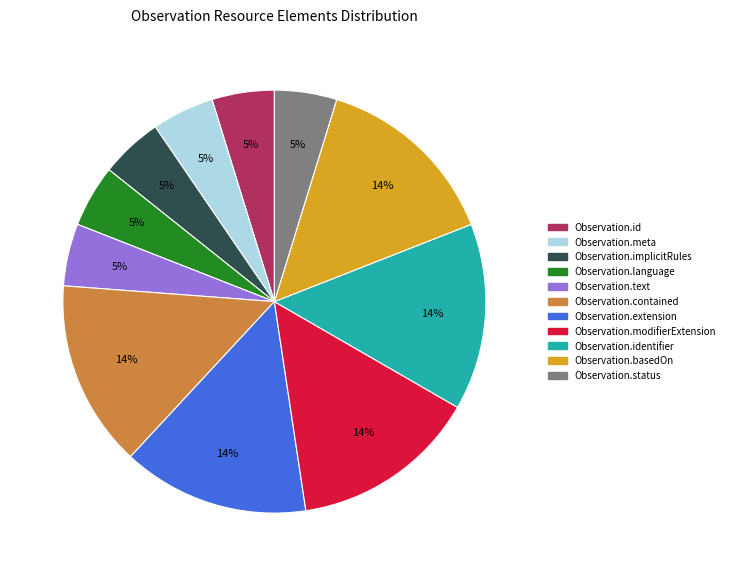

What percentage is the Observation.extension slice, to the nearest percent?

14%